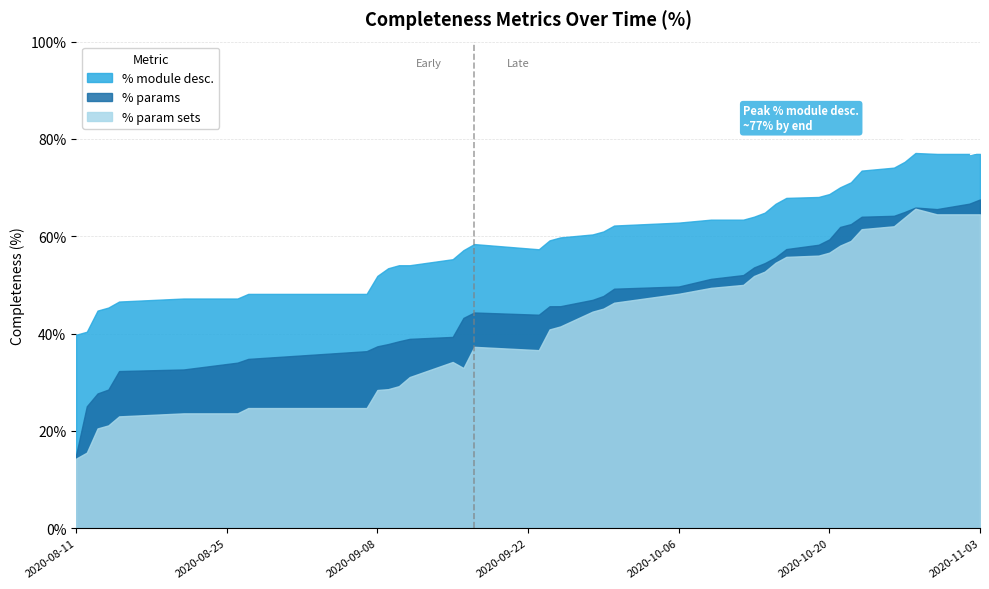

Which series has the largest range (max minus min)?

% params